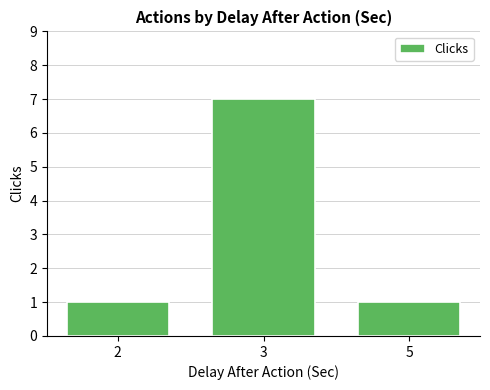

What is the change in value from 2 to 3?

+6